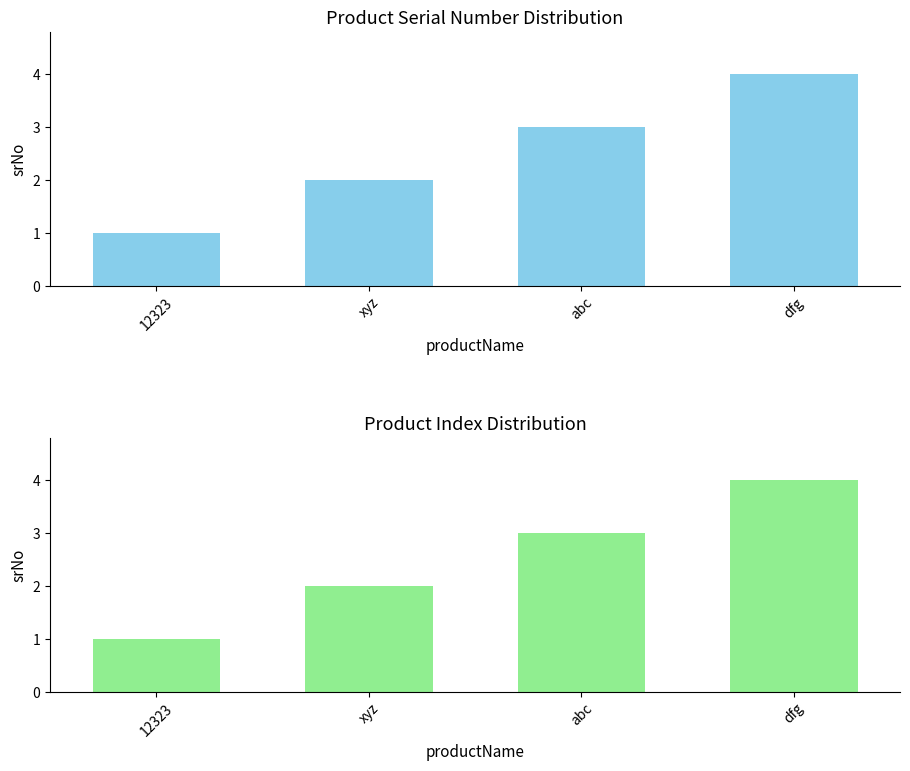

What is the change in value from 12323 to xyz?

+1